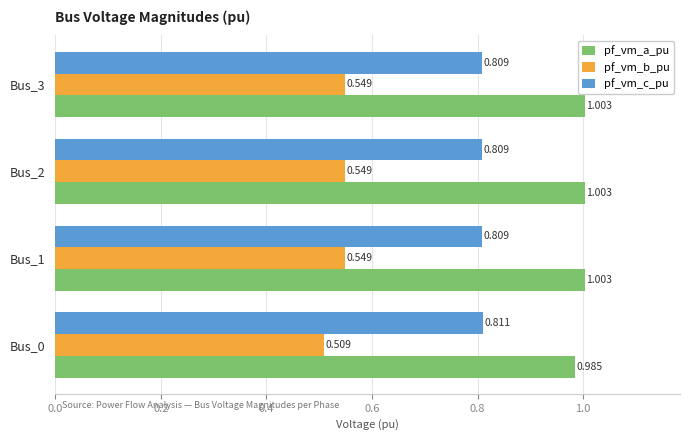

Which series changed the most between Bus_0 and Bus_1?

pf_vm_b_pu